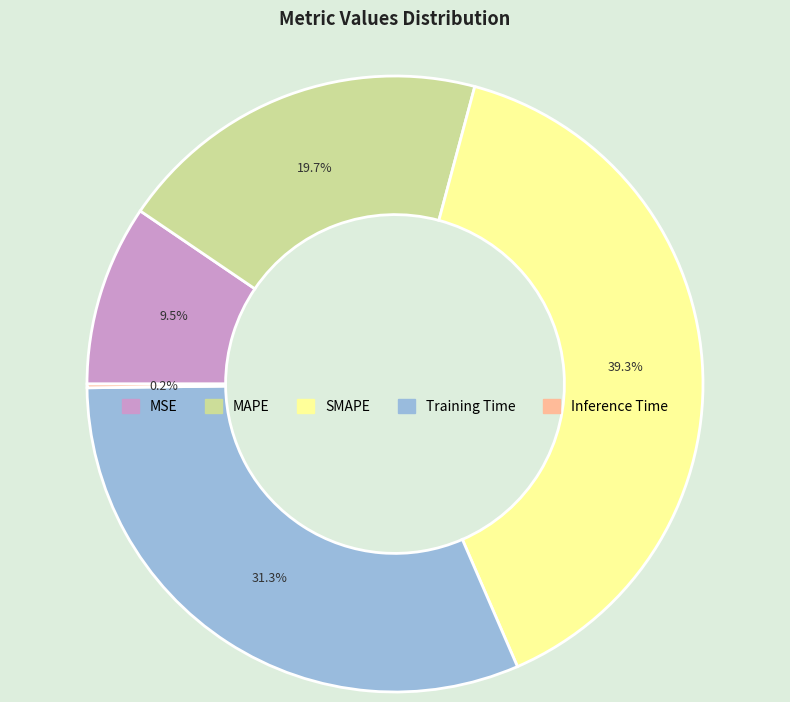

What is the ratio of the value at MAPE to the value at Training Time?

0.6